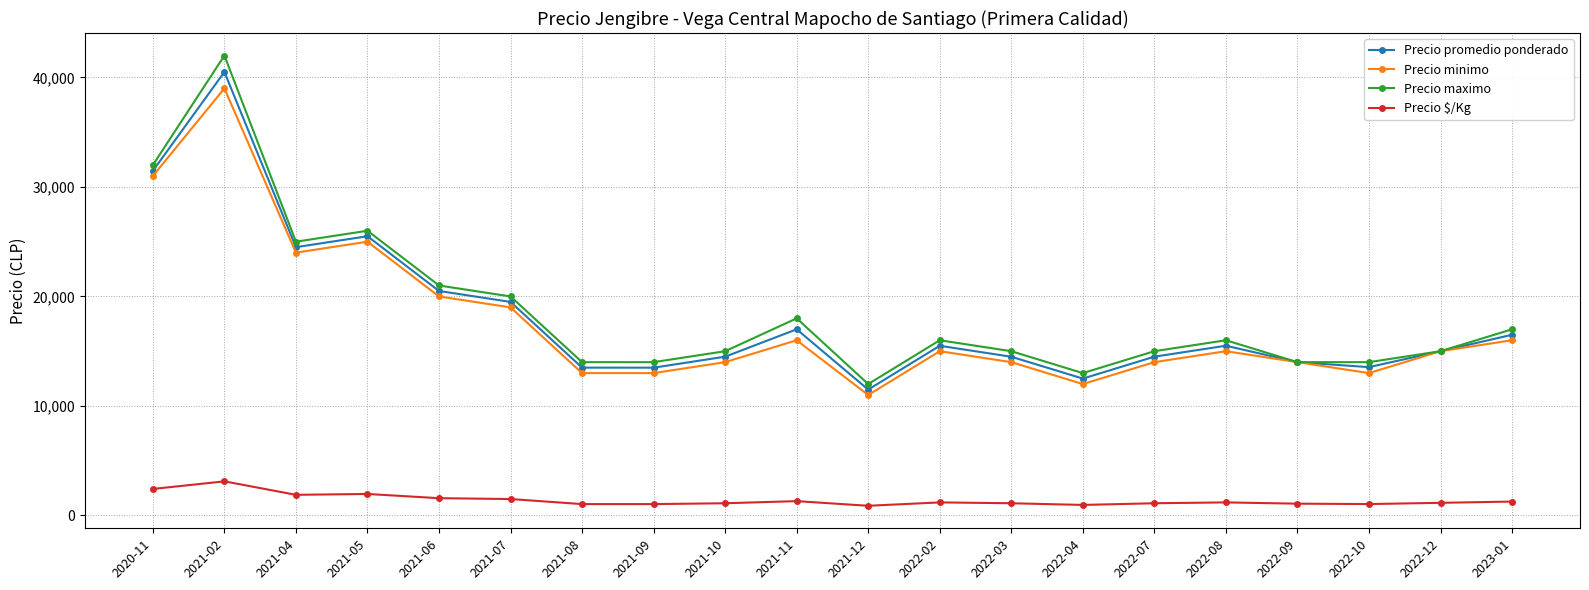

What is the difference between the maximum and minimum values in the Precio promedio ponderado series?

29006